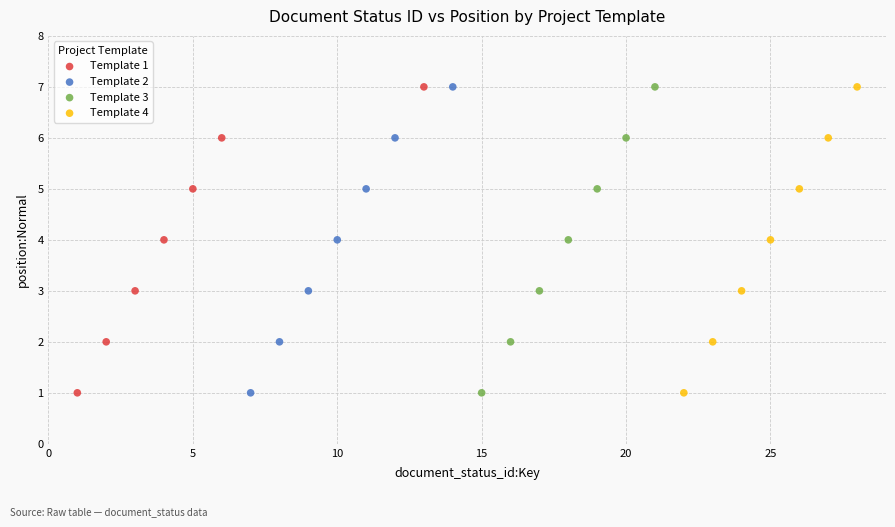

What are all the series names shown in the legend?

Template 1, Template 2, Template 3, Template 4